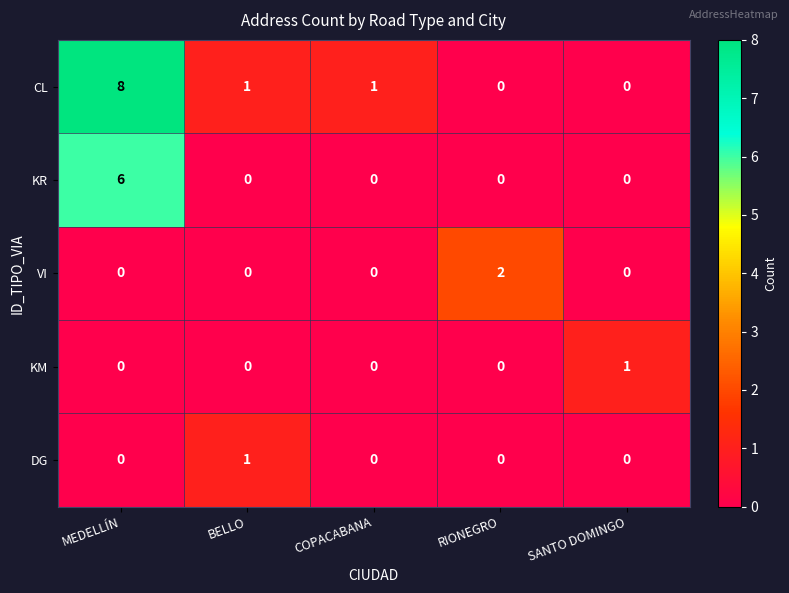

What is the sum of all CL values?

10